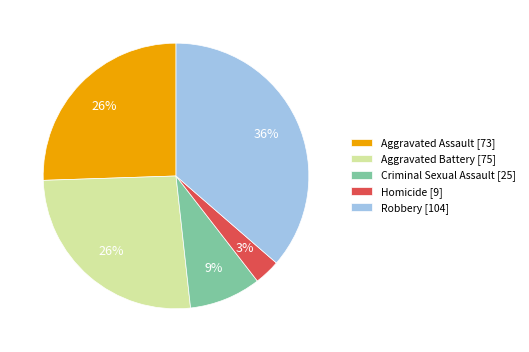

Is the sum of Robbery [104] and Aggravated Battery [75] greater than half?

Yes